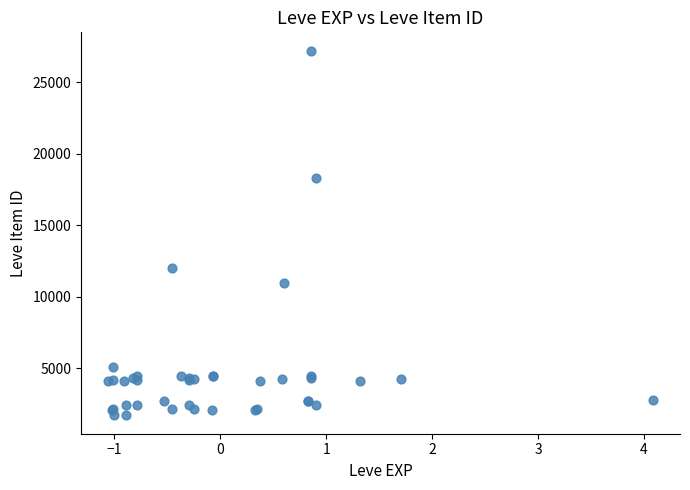

What Y value in the scatter plot is closest to 14448?

12018